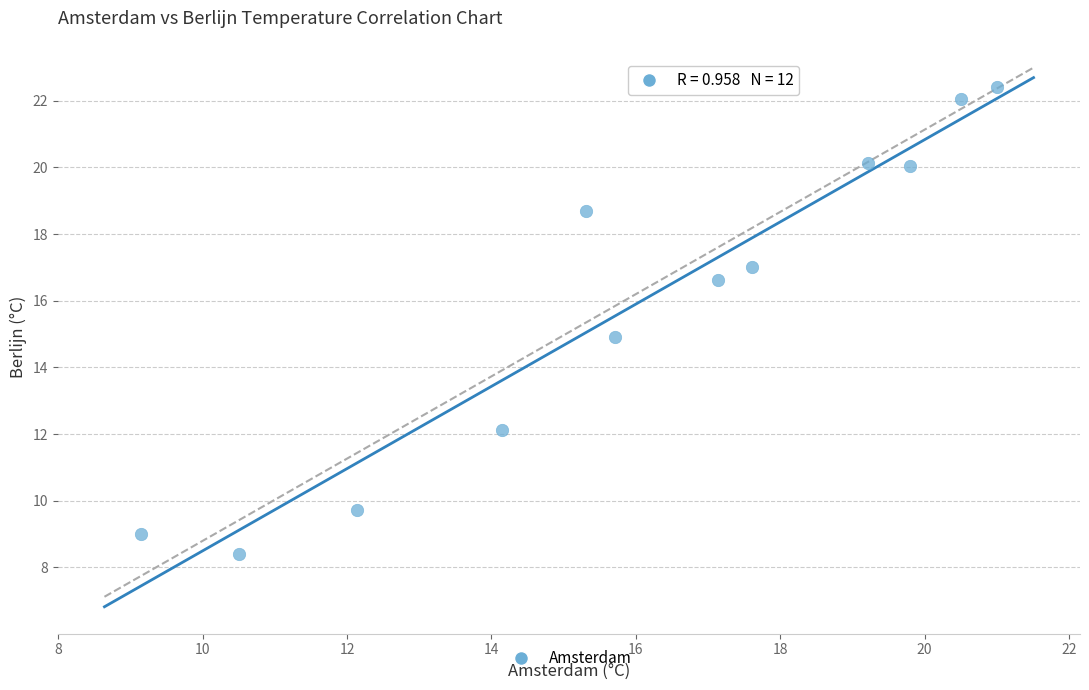

What is the average X value?

16.0